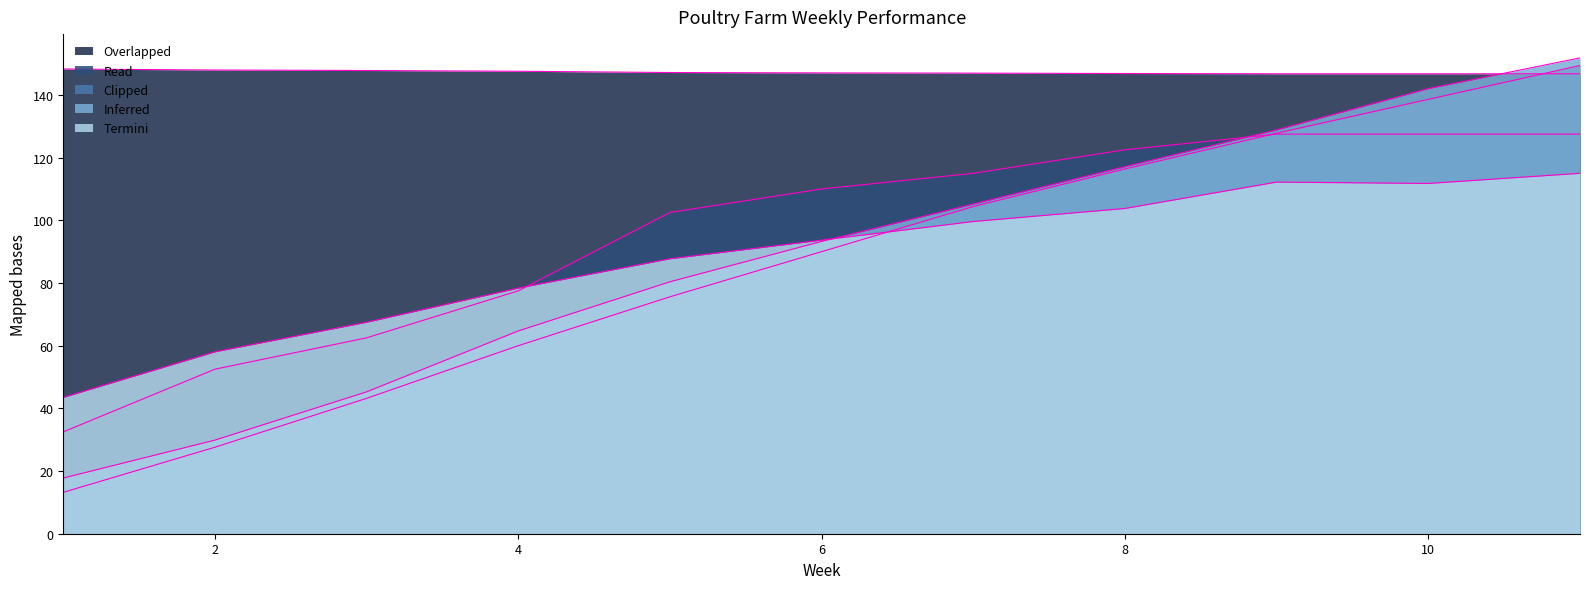

At which category does the chart reach its peak across all series?

11